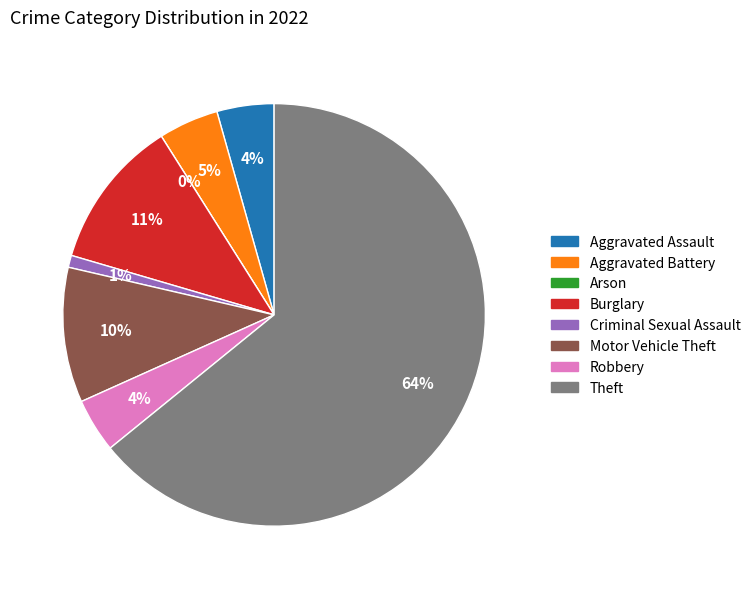

What percentage is the Theft slice, to the nearest percent?

64%